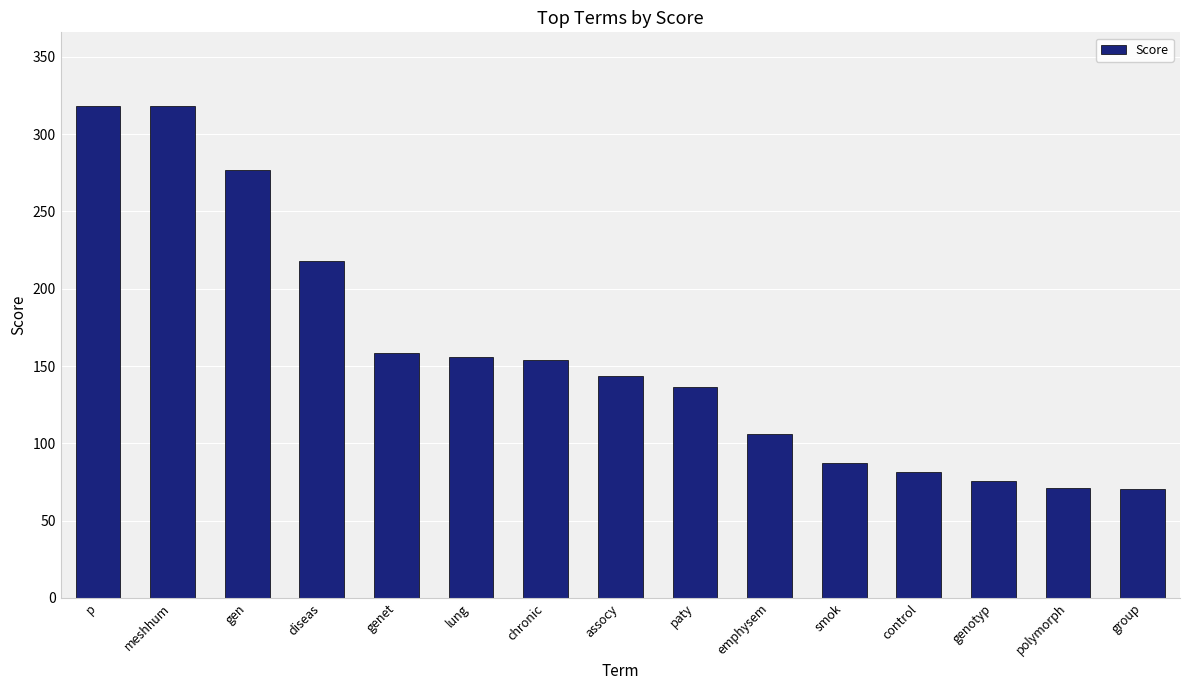

What is the maximum value shown in the chart?

318.2